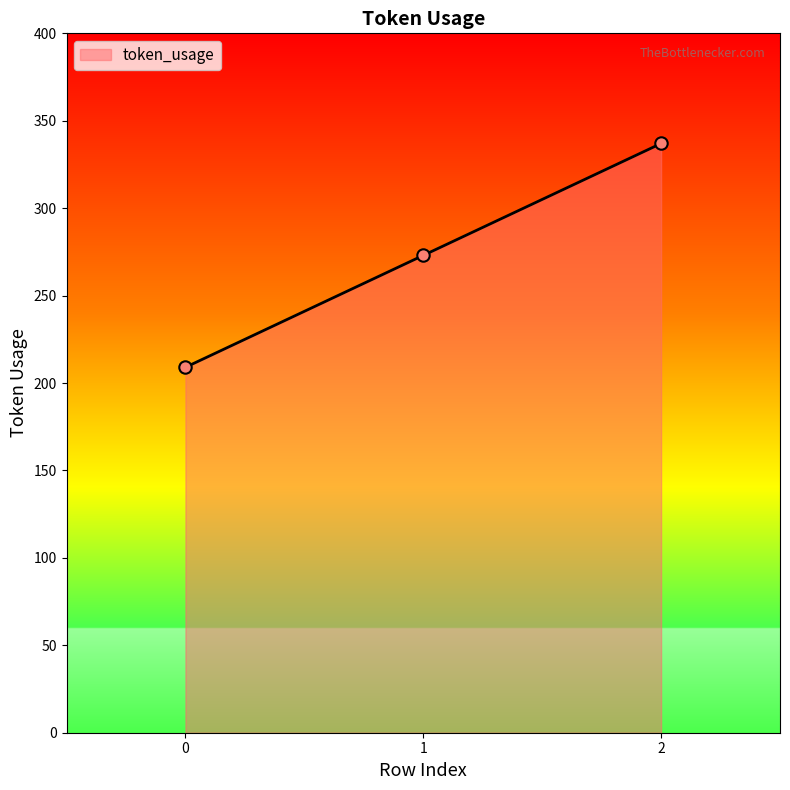

Approximately how many times larger is the value at 1 compared to 2?

0.8